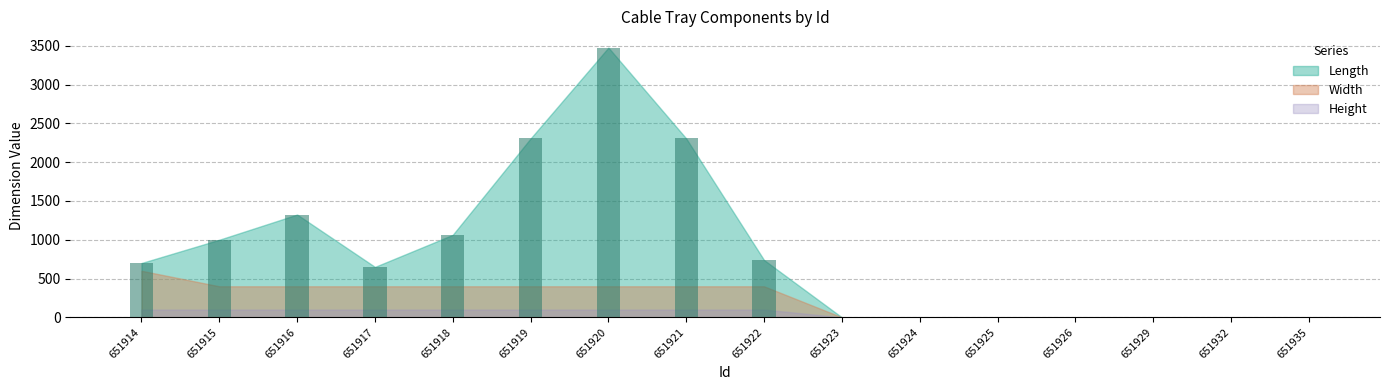

What is the maximum value shown in the chart?

3477.2